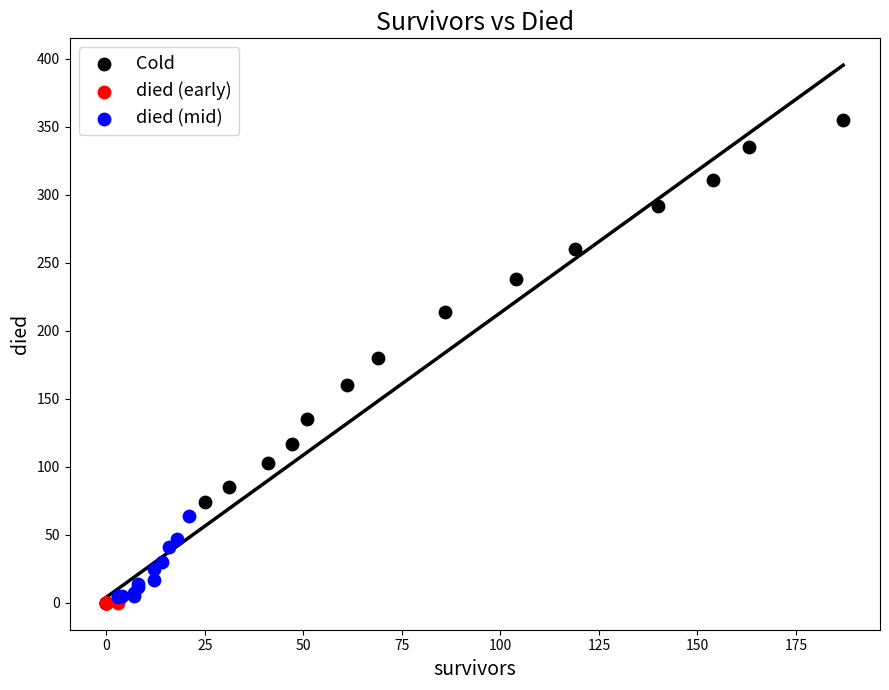

Which series has the largest Y range (max minus min)?

Cold